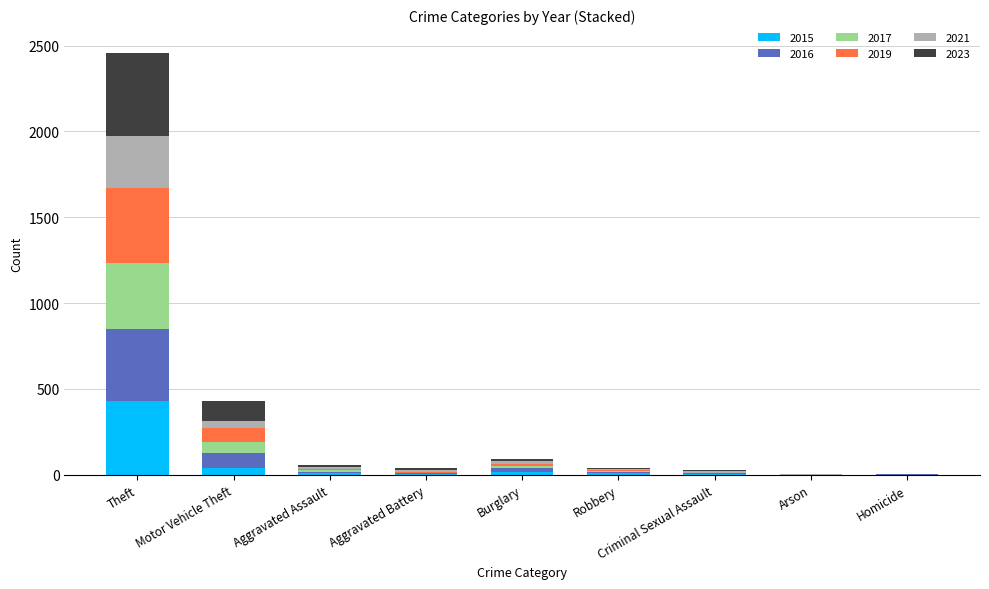

The value of 2015 at Theft is 431. True or false?

True